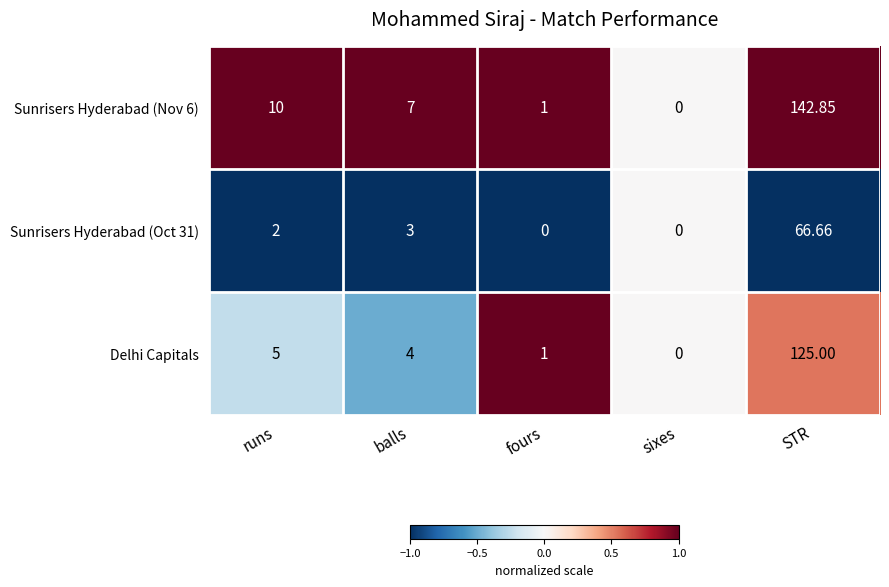

At which label does Sunrisers Hyderabad (Nov 6) reach its peak?

STR